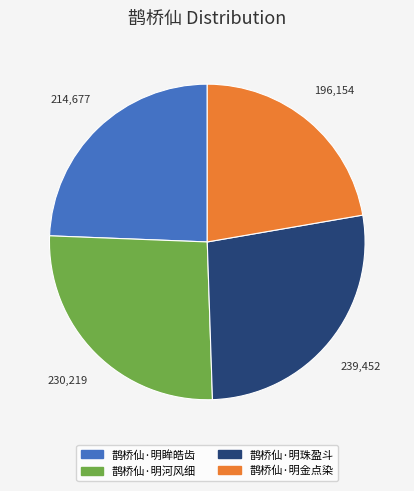

True or false: 鹊桥仙·明珠盈斗 accounts for 19% of the total.

False